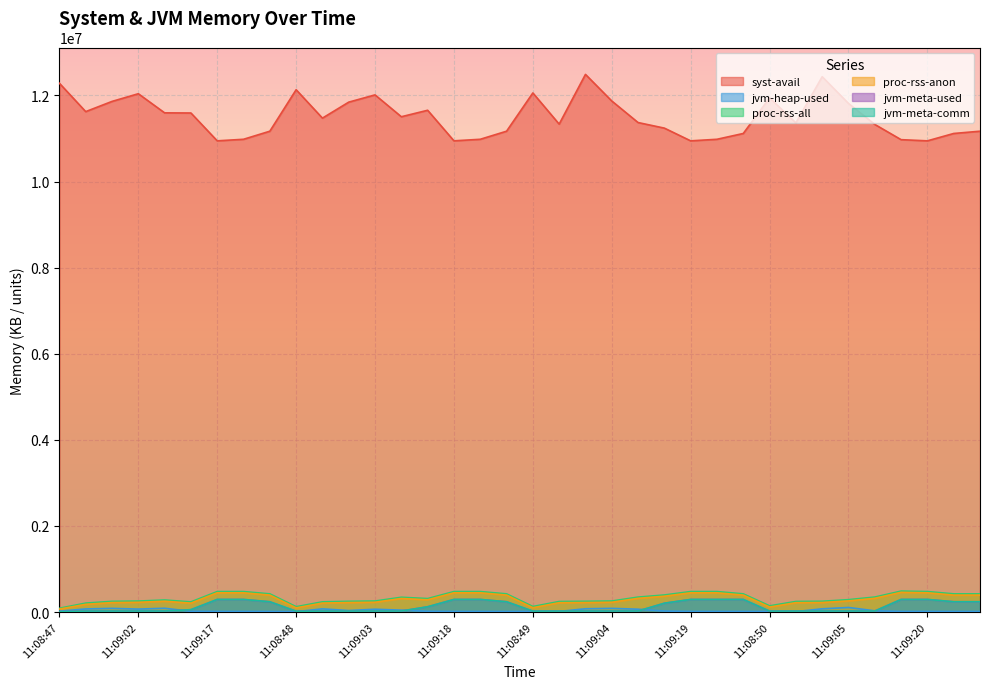

True or false: jvm-heap-used and proc-rss-anon cross at least once.

False